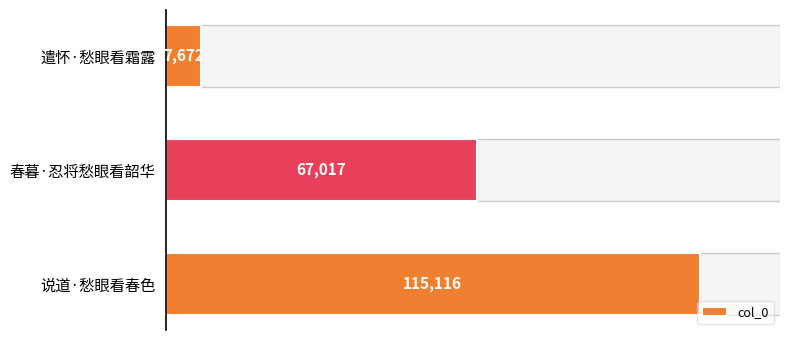

What is the label of the 1st bar from the top?

遣怀·愁眼看霜露